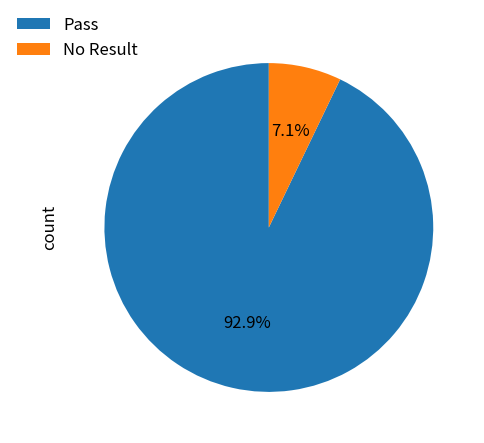

To the nearest percent, what is the difference between the Pass and No Result slice percentages?

86%